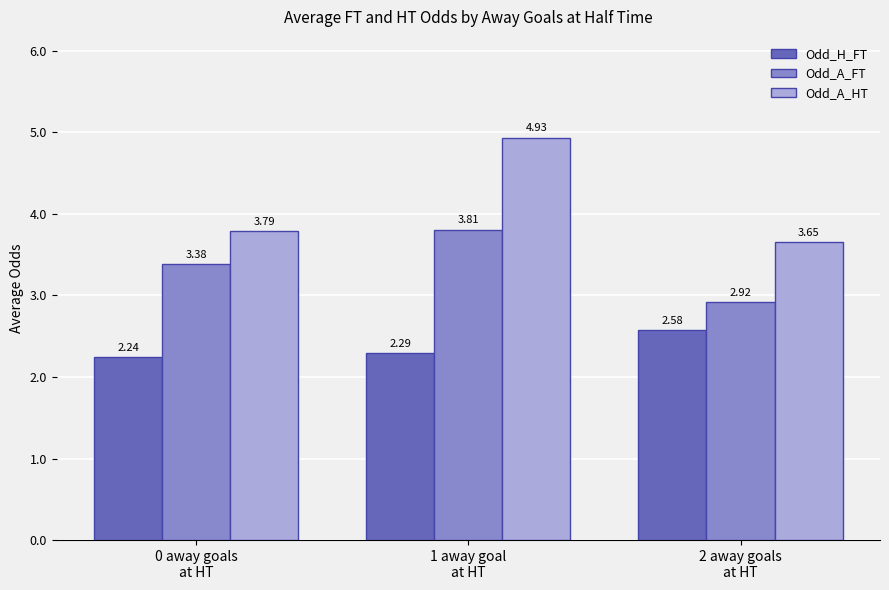

How many data points in Odd_A_FT are less than 3?

1